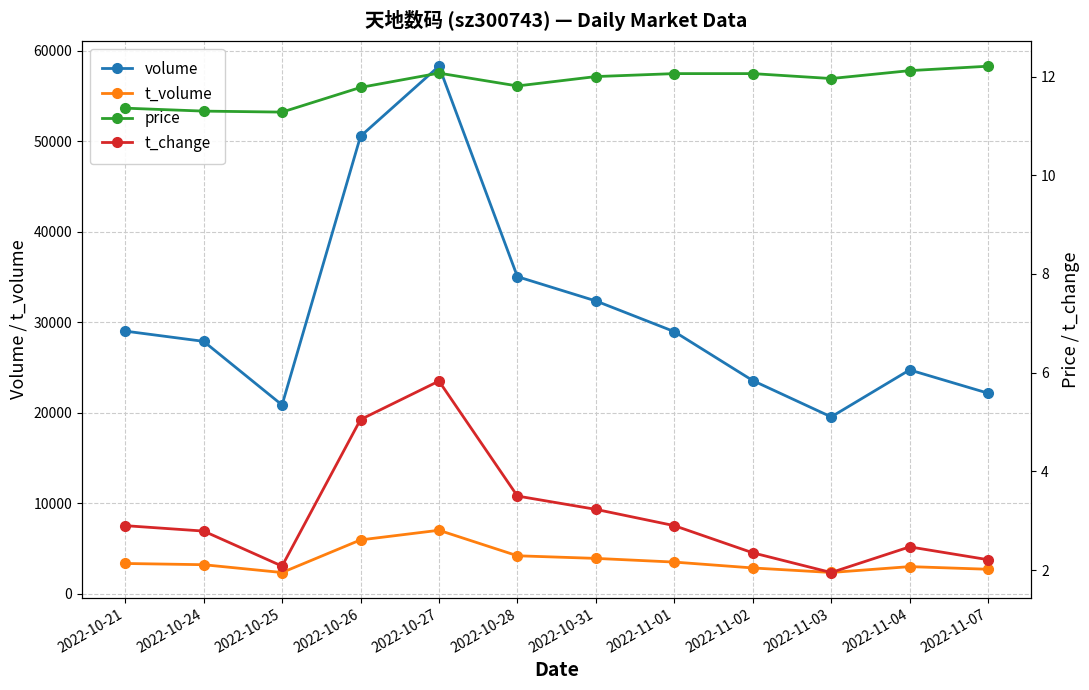

At which label is t_volume closest to 4665?

2022-10-28